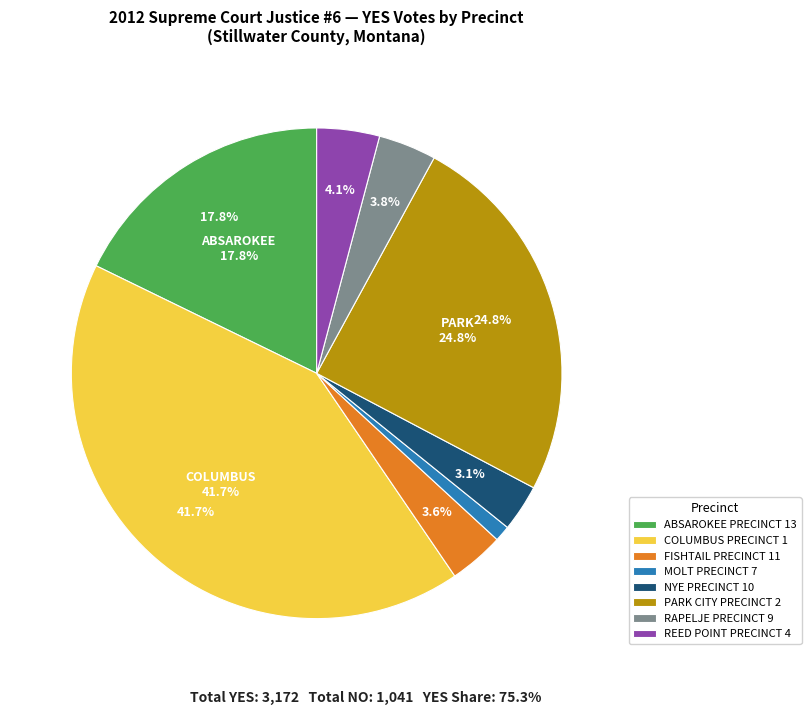

To the nearest percent, what is the combined percentage of ABSAROKEE PRECINCT 13 and FISHTAIL PRECINCT 11?

21%